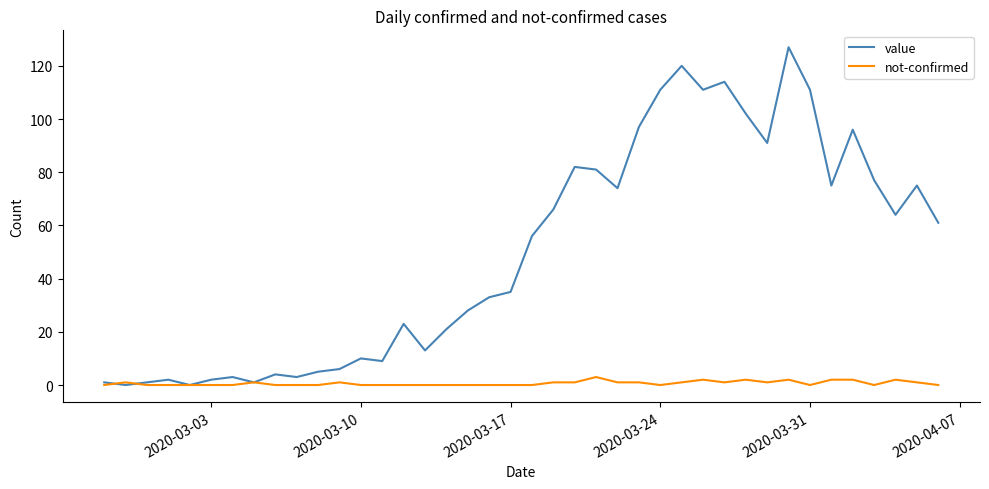

Which series has the largest total across all categories?

value